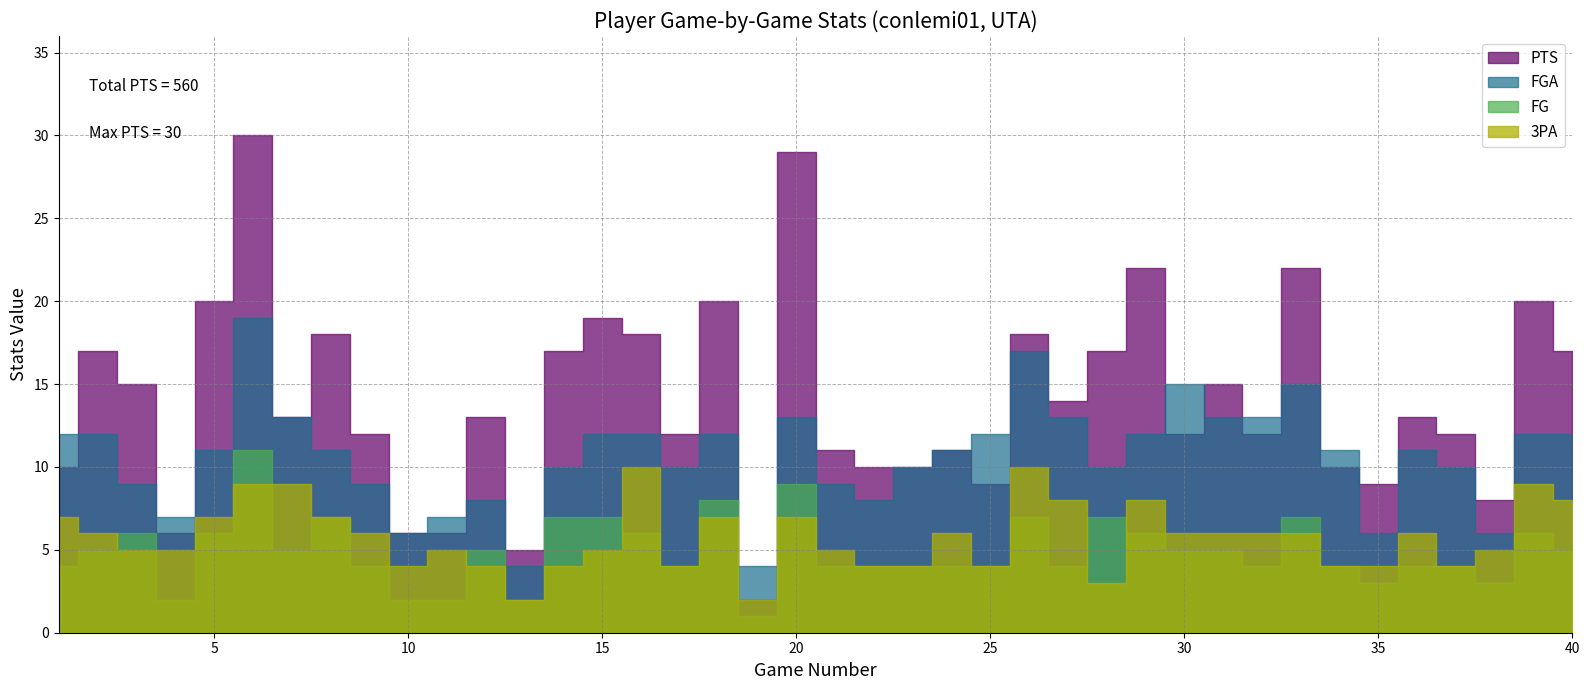

Where is the first local minimum for FGA?

4